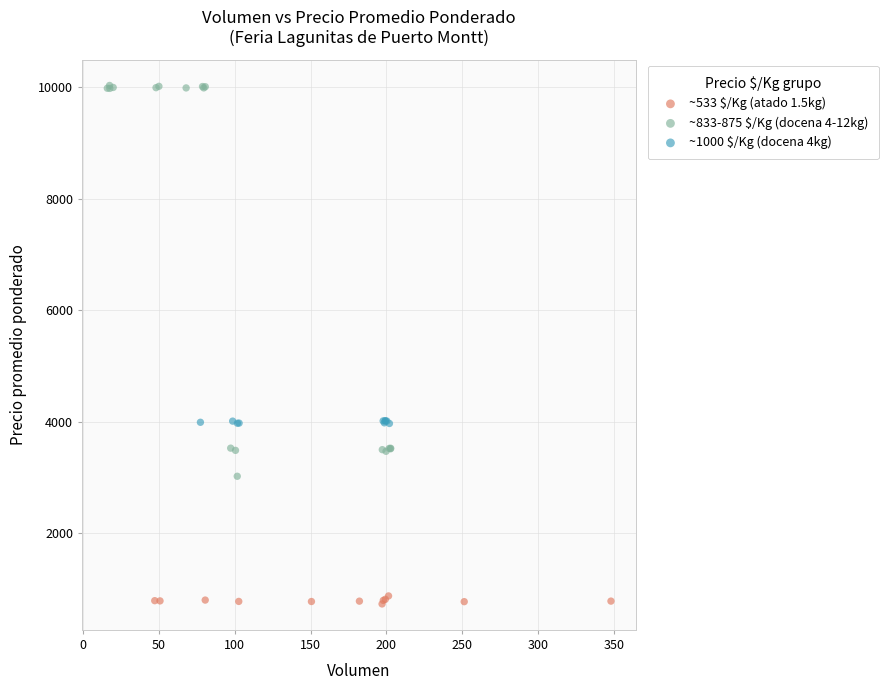

What are all the series names shown in the legend?

~533 $/Kg (atado 1.5kg), ~833-875 $/Kg (docena 4-12kg), ~1000 $/Kg (docena 4kg)